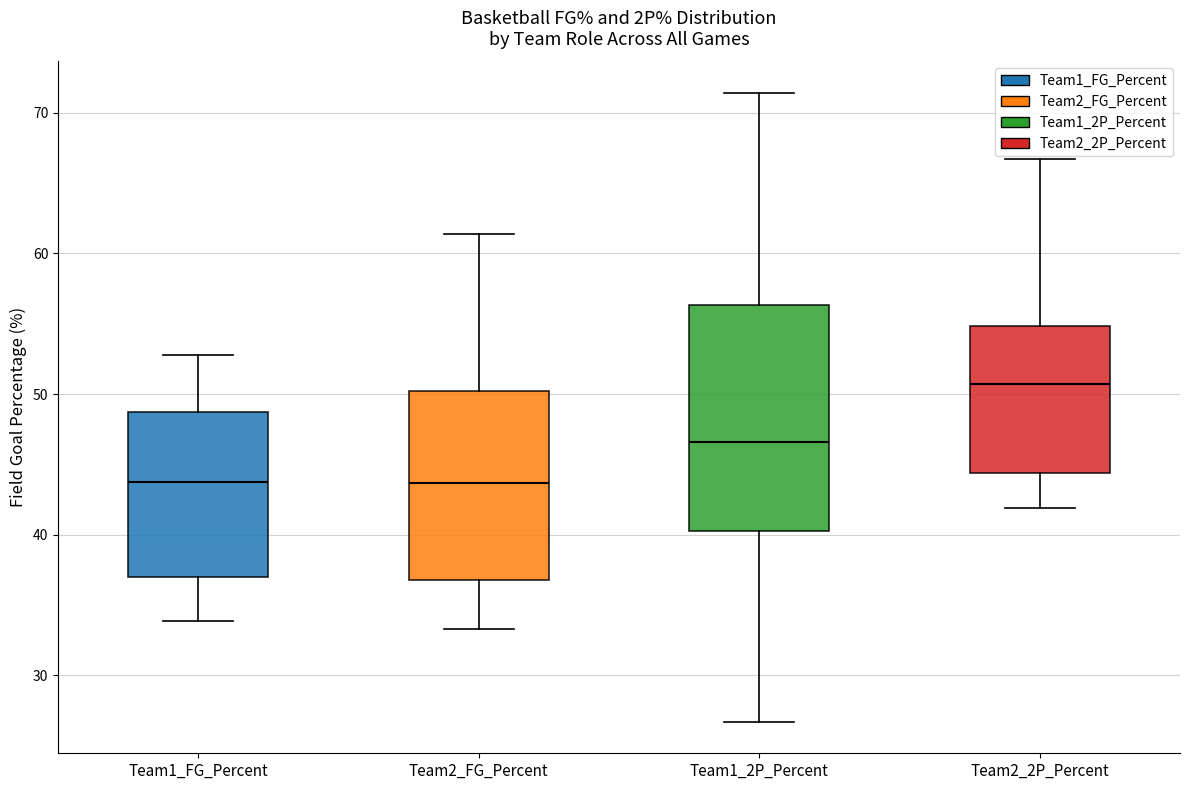

Reading left to right, transcribe this box plot: for each box, give where its median line is, the range the box spans, and where its two whiskers end, as read against the y-axis. The values are not printed on the chart, so give them approximately, as read against the axis.

Team1_FG_Percent: median 44, box 37 to 49, whiskers 34 to 53
Team2_FG_Percent: median 44, box 37 to 50, whiskers 33 to 61
Team1_2P_Percent: median 47, box 40 to 56, whiskers 27 to 71
Team2_2P_Percent: median 51, box 44 to 55, whiskers 42 to 67